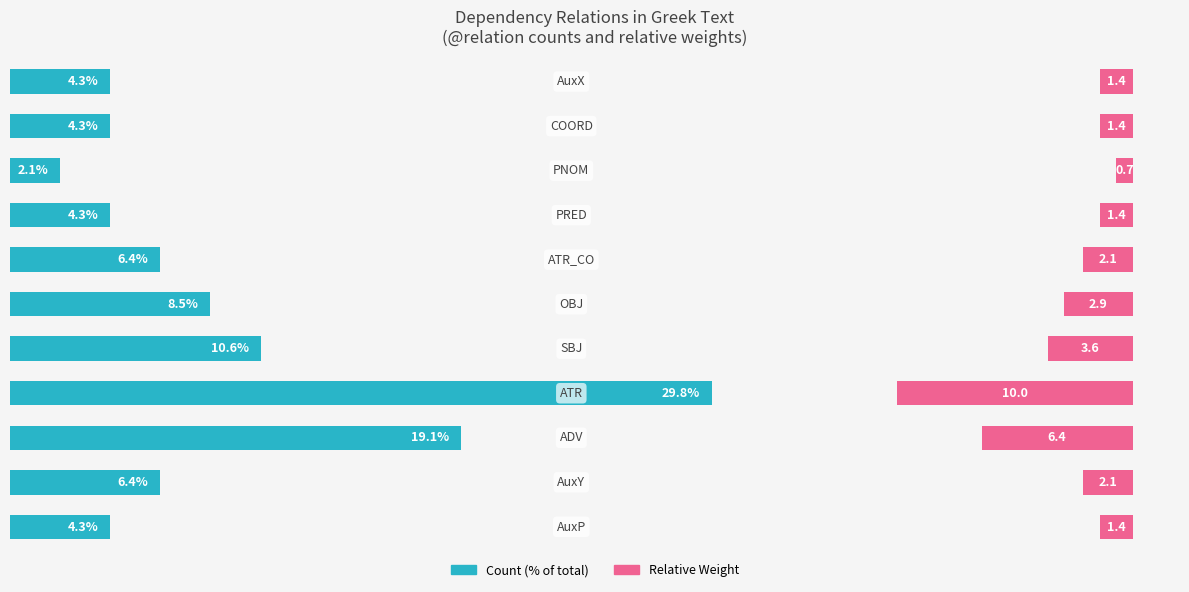

What is the value of the Relative Weight bar at the 2nd from the left?

2.1